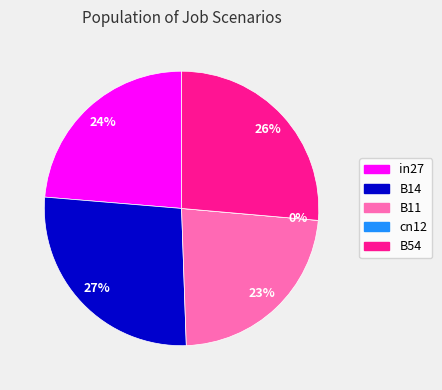

How many segments does this pie chart have?

5